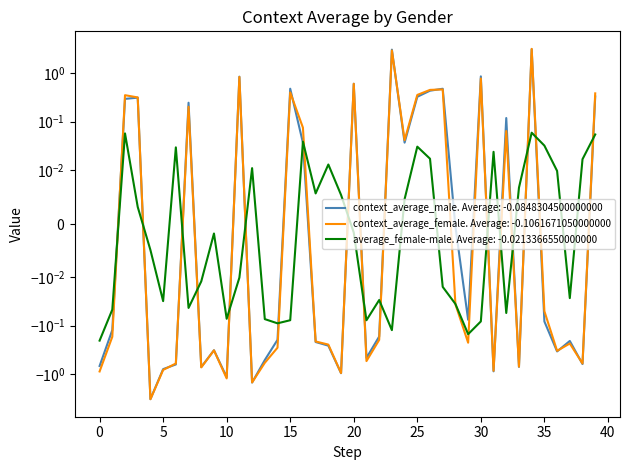

What is the difference between the maximum and minimum values in the average_female-male series?

0.3